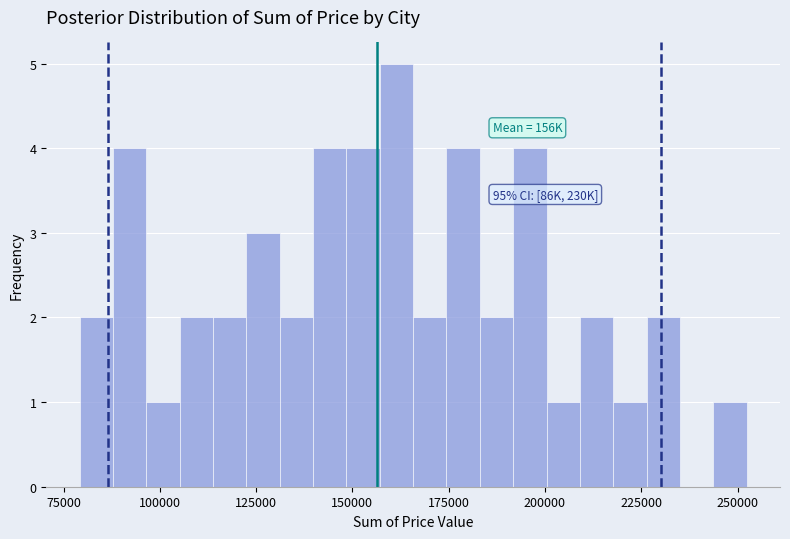

Read against the x-axis, roughly where is the centre of the tallest bar?

160000